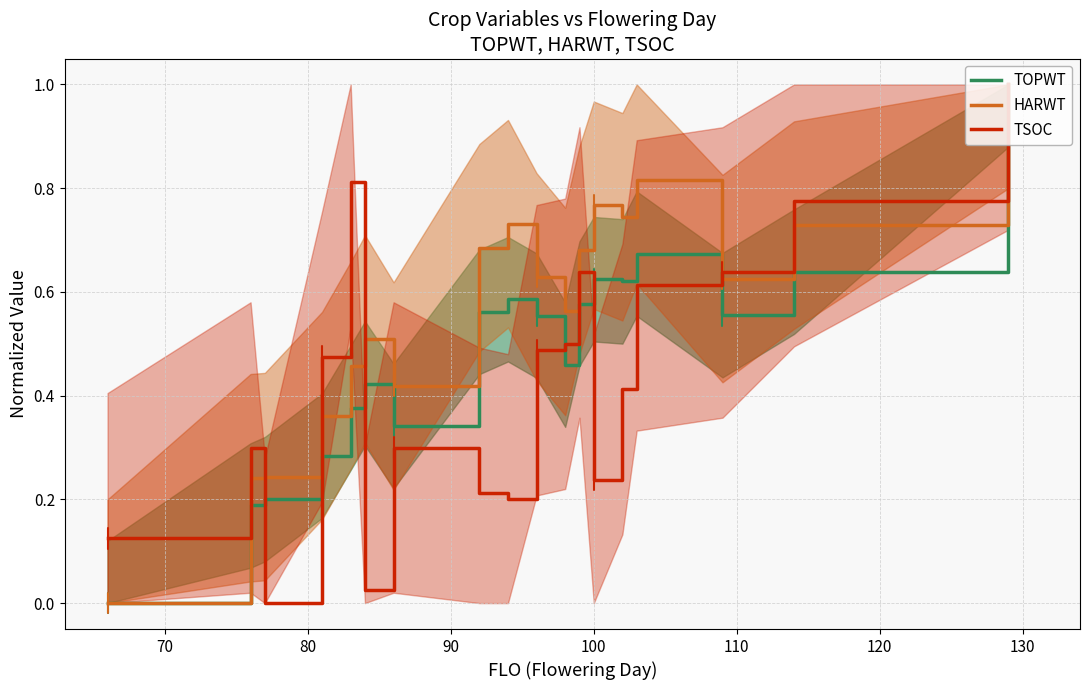

What is the highest value of the TSOC series?

1.0